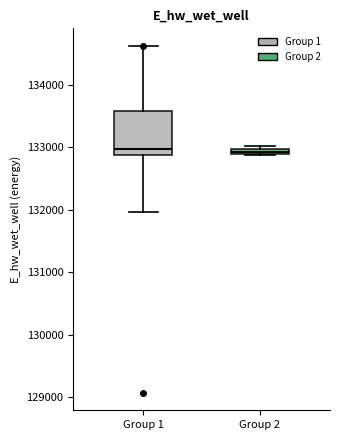

Where is the upper edge of the box for Group 1 on the y-axis? The values are not printed on the chart, so give them approximately, as read against the axis.

133600